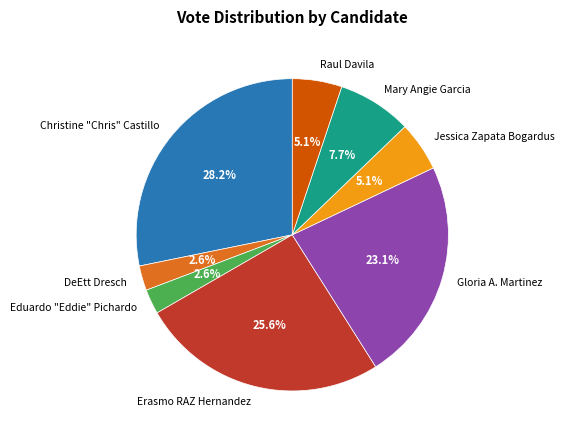

What is the largest slice in the pie chart?

Christine "Chris" Castillo